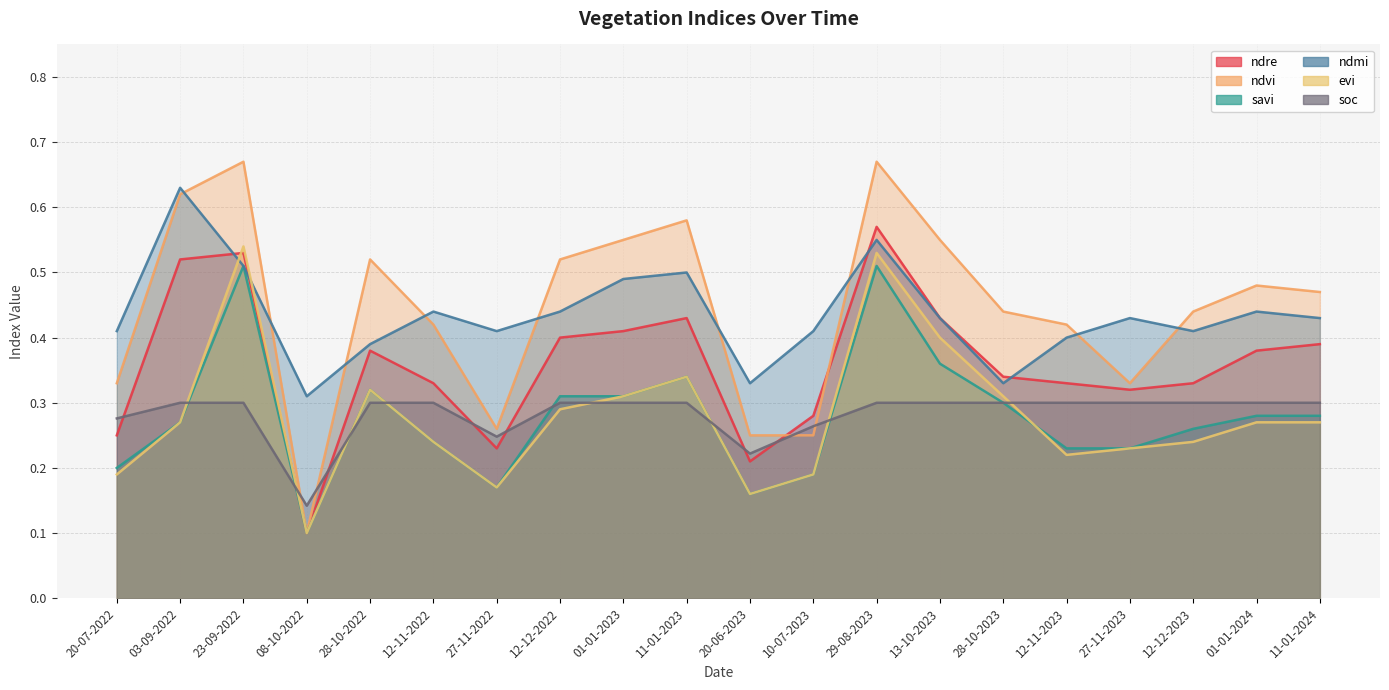

Rank the series by their maximum value, from highest to lowest.

ndvi, ndmi, ndre, evi, savi, soc